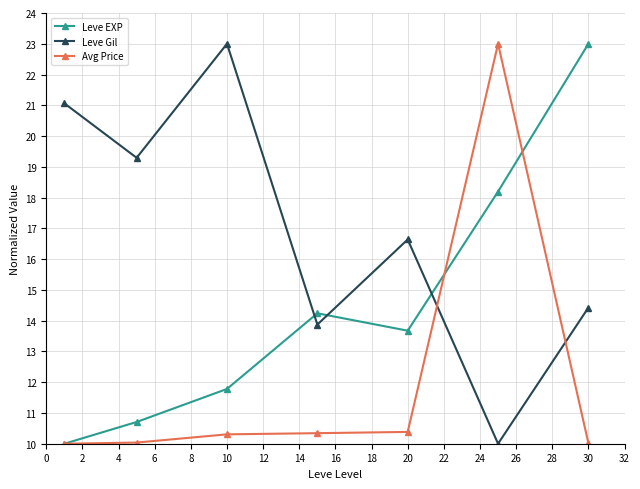

Which series has the largest total across all categories?

Leve Gil